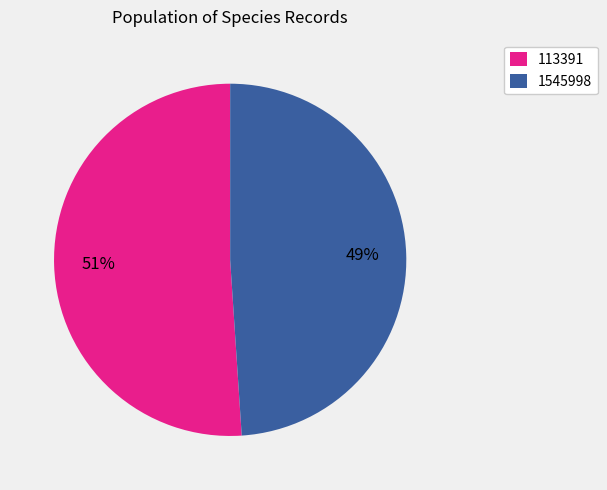

Count the number of slices in the pie.

2